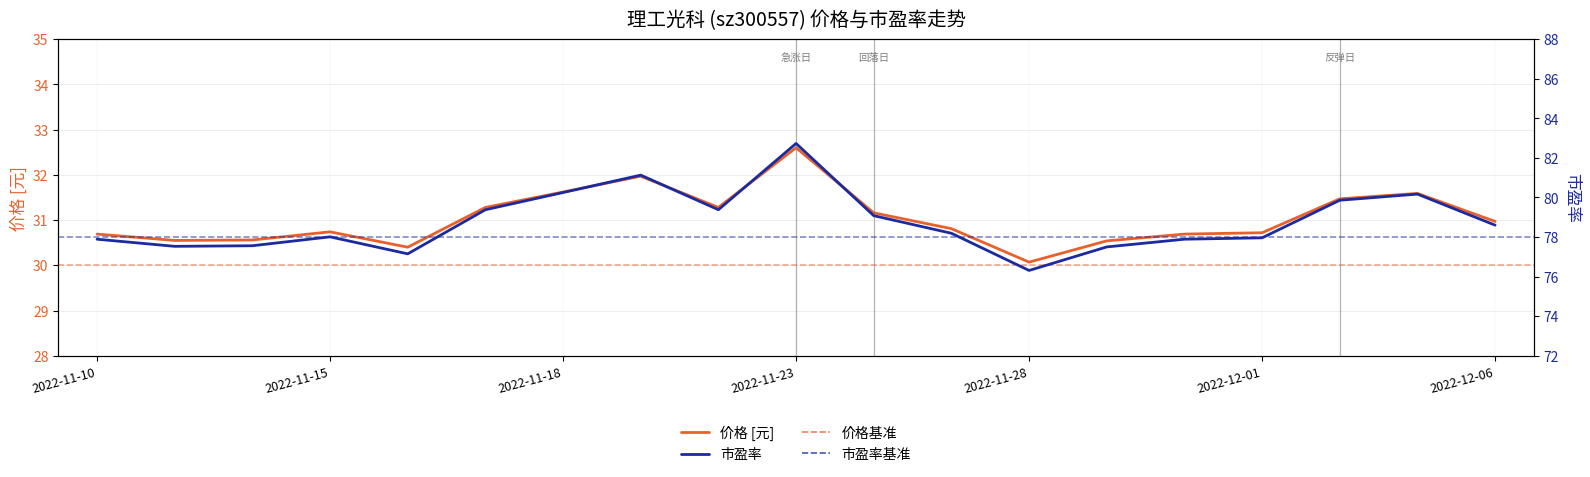

Which series has the largest total across all categories?

市盈率